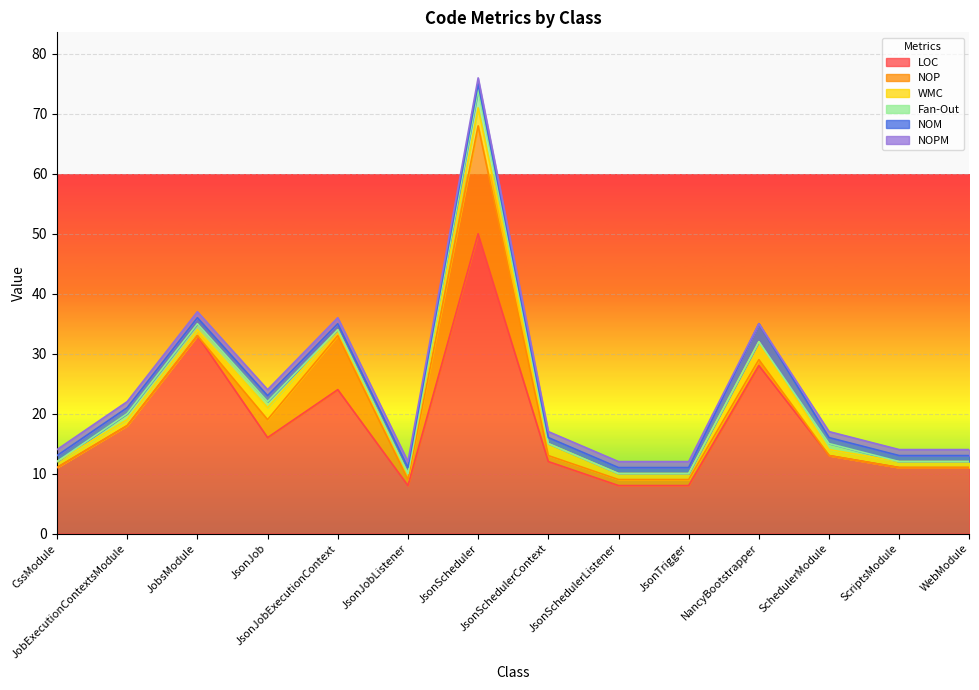

At which label does NOP first exceed 1?

JsonJob